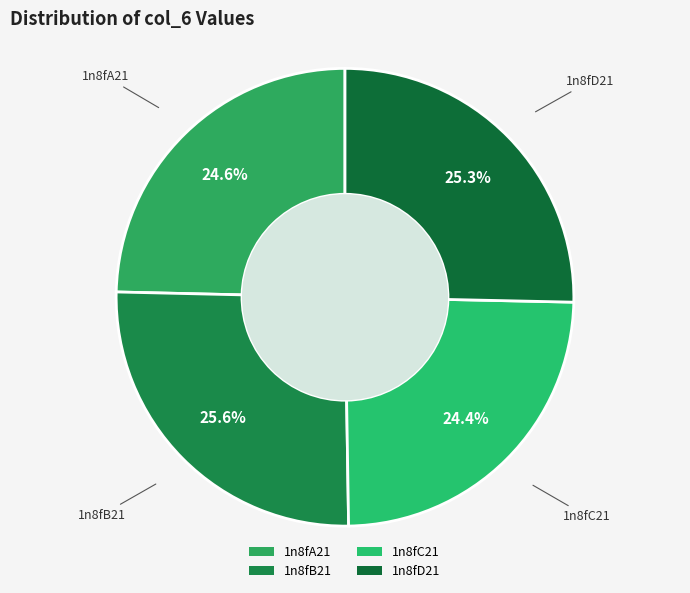

Combined, do 1n8fA21 and 1n8fC21 account for over 50%?

No